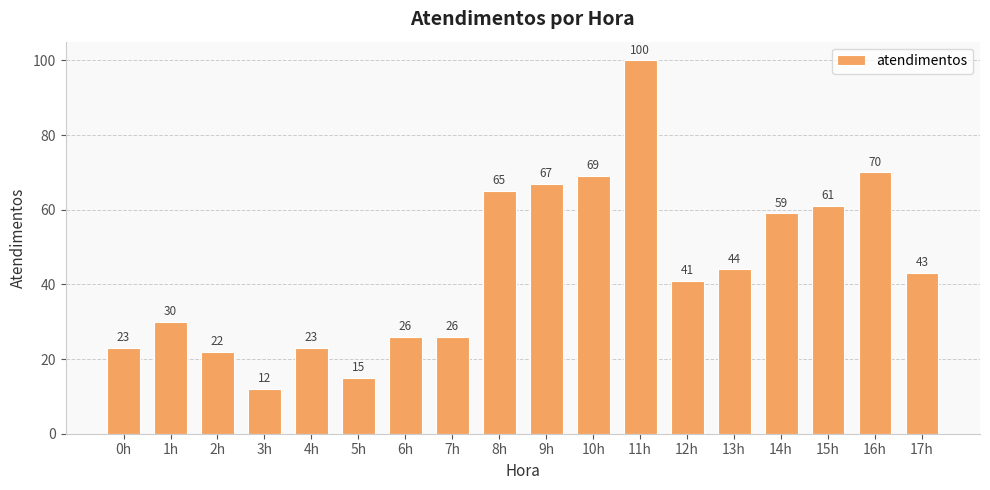

What is the label of the 3rd bar from the left?

2h